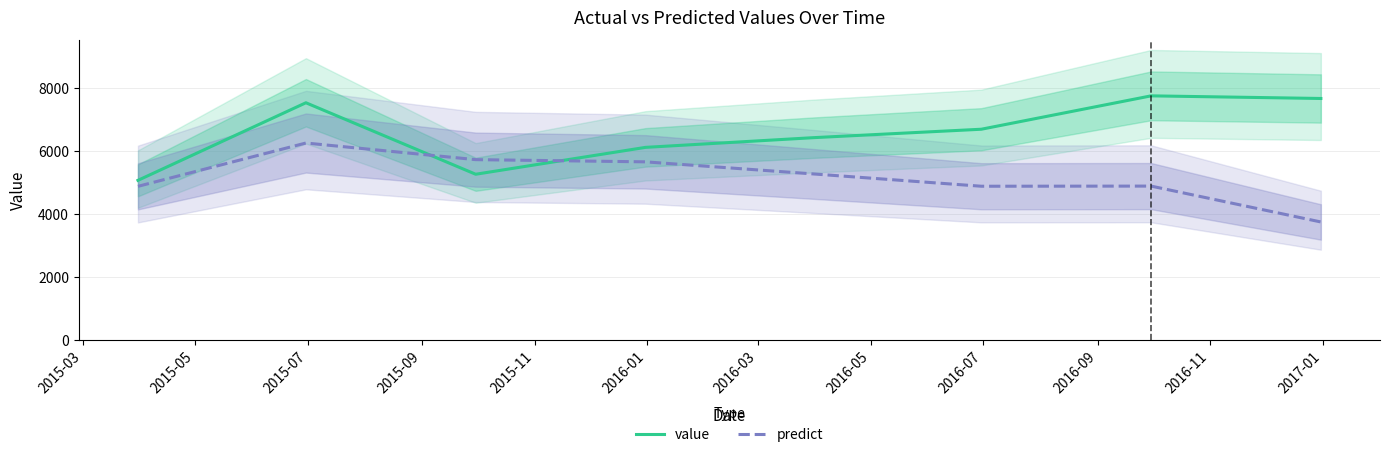

What is the minimum value for value?

5066.7